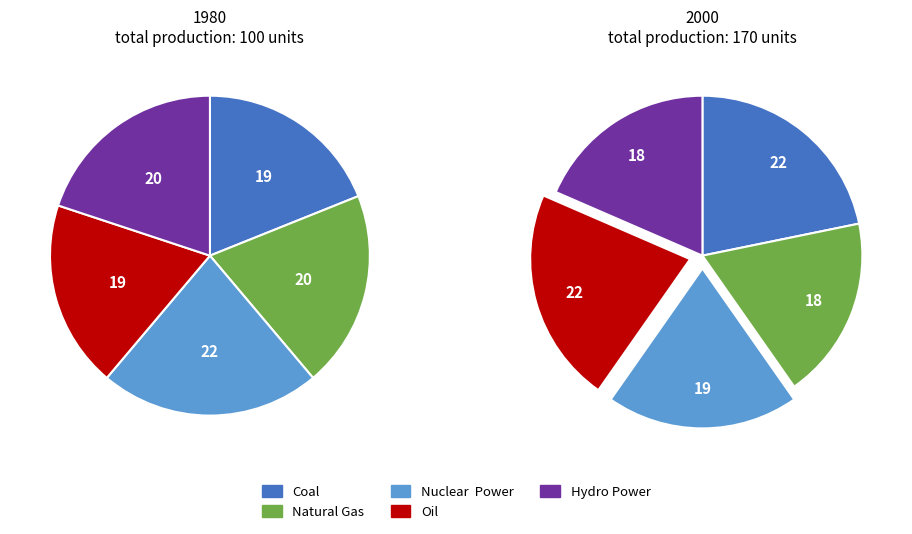

Does any single category account for the majority?

No